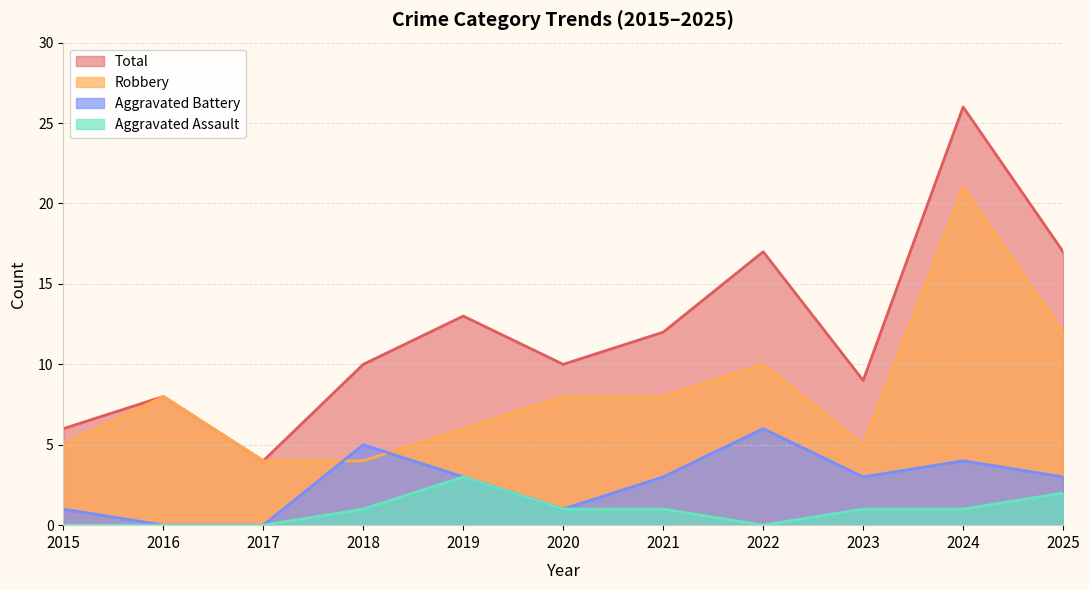

True or false: Robbery and Aggravated Assault intersect in this chart.

False